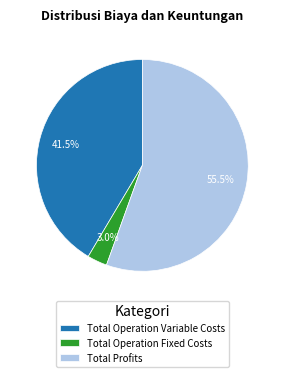

Combined, what portion of the pie is Total Operation Variable Costs and Total Operation Fixed Costs?

44.5%